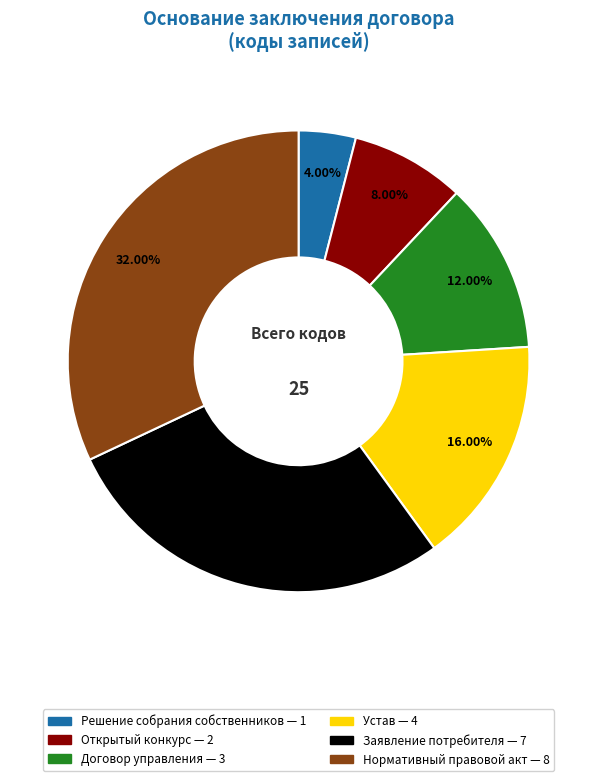

Combined, do Нормативный правовой акт and Договор управления account for over 50%?

No